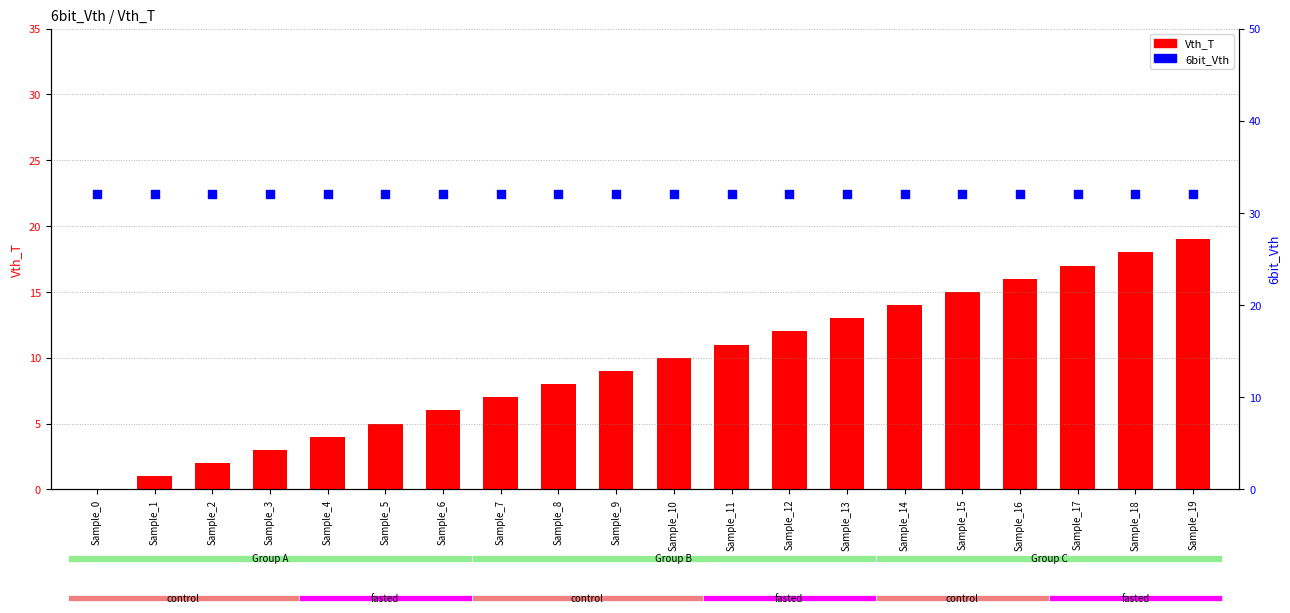

Which series reaches the maximum Y coordinate?

6bit_Vth